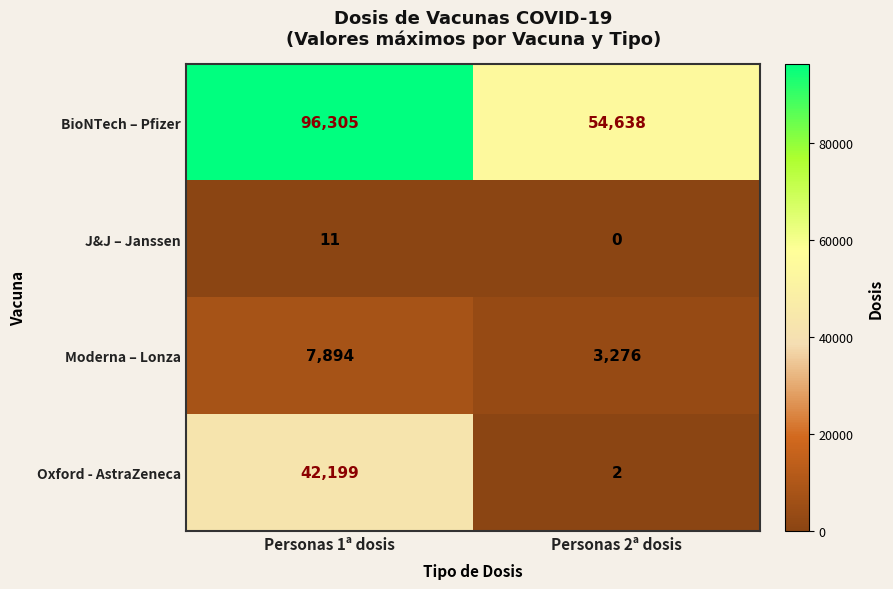

Reading left to right, extract all data points from this chart.

BioNTech – Pfizer: Personas 1ª dosis=96305	Personas 2ª dosis=54638
J&J – Janssen: Personas 1ª dosis=11	Personas 2ª dosis=0
Moderna – Lonza: Personas 1ª dosis=7894	Personas 2ª dosis=3276
Oxford - AstraZeneca: Personas 1ª dosis=42199	Personas 2ª dosis=2